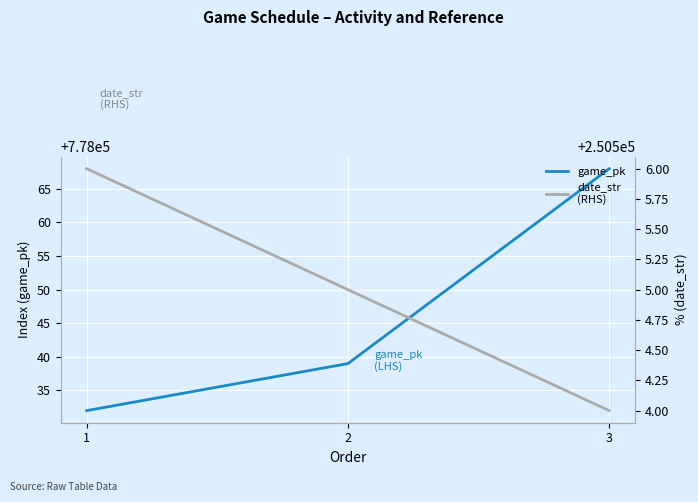

What is the minimum value shown in the chart?

250504